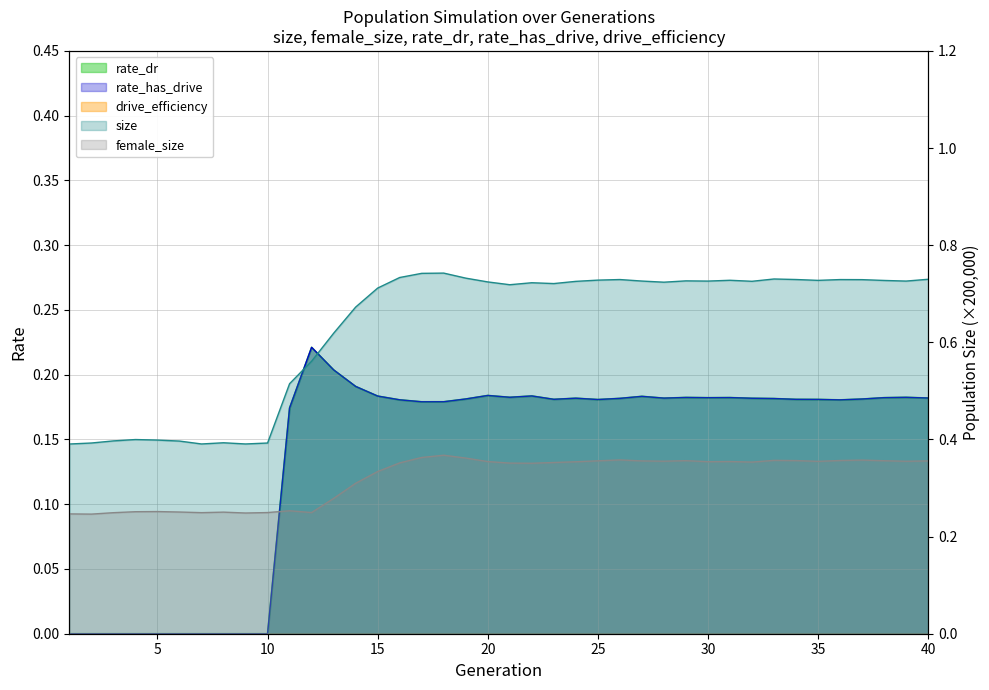

Which series has the largest total across all categories?

size